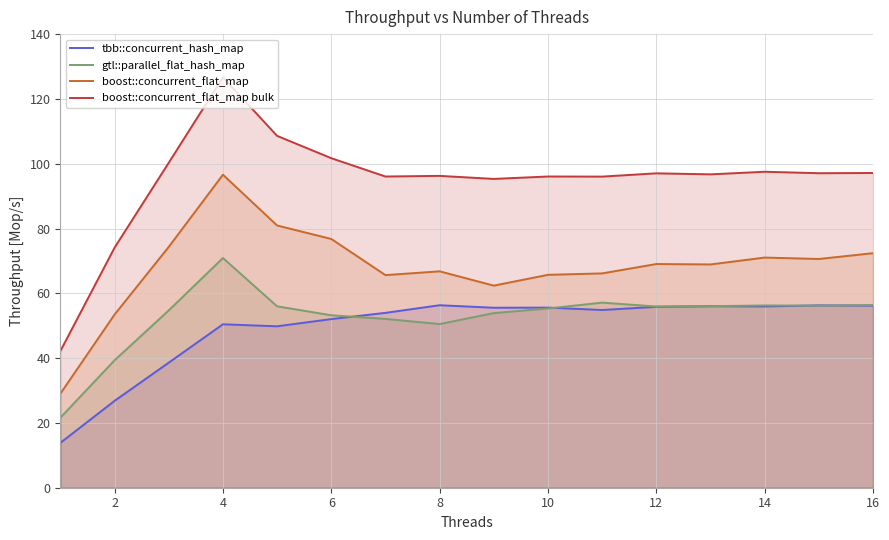

What is the value of the gtl::parallel_flat_hash_map point at the 7th from the left?

52.1